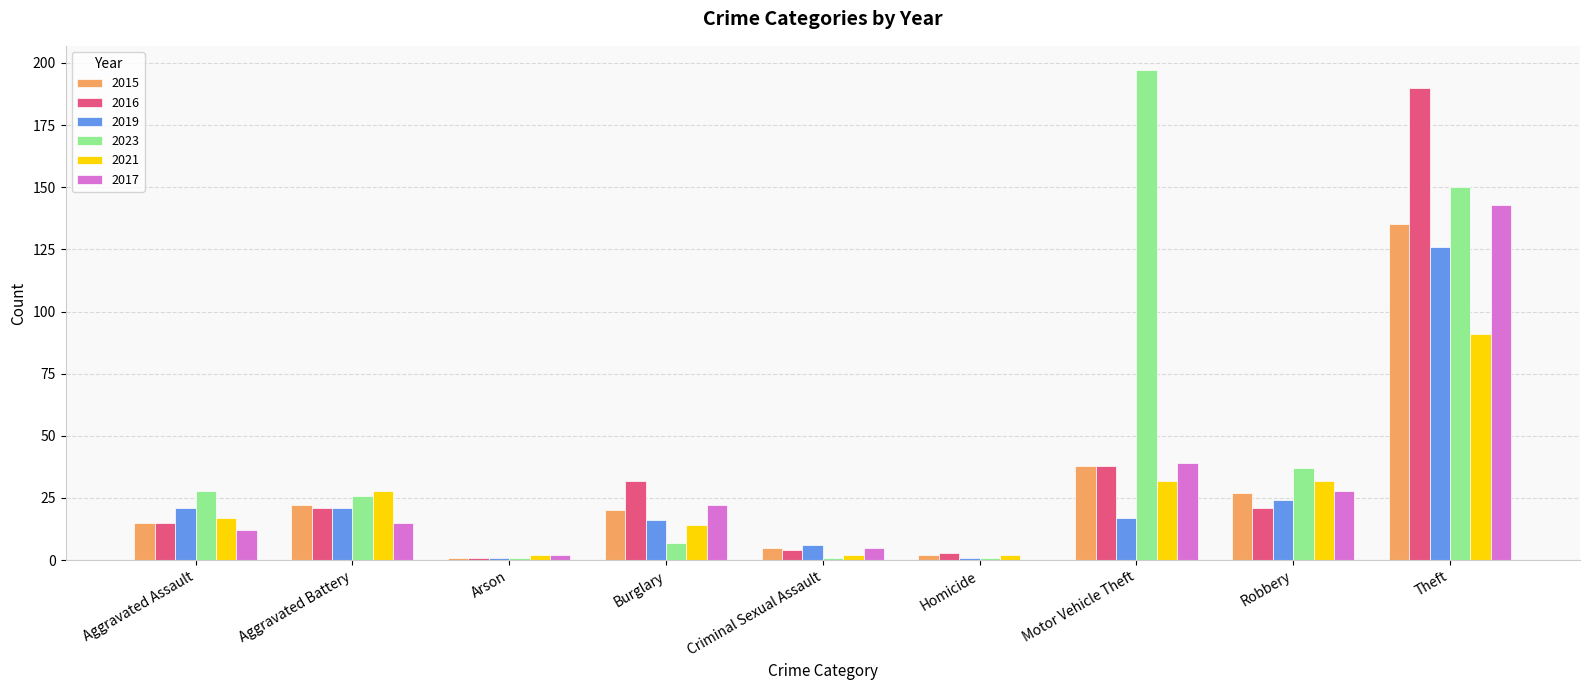

Reading right to left, list all the values displayed in this chart.

2015: 135	27	38	2	5	20	1	22	15
2016: 190	21	38	3	4	32	1	21	15
2019: 126	24	17	1	6	16	1	21	21
2023: 150	37	197	1	1	7	1	26	28
2021: 91	32	32	2	2	14	2	28	17
2017: 143	28	39	0	5	22	2	15	12